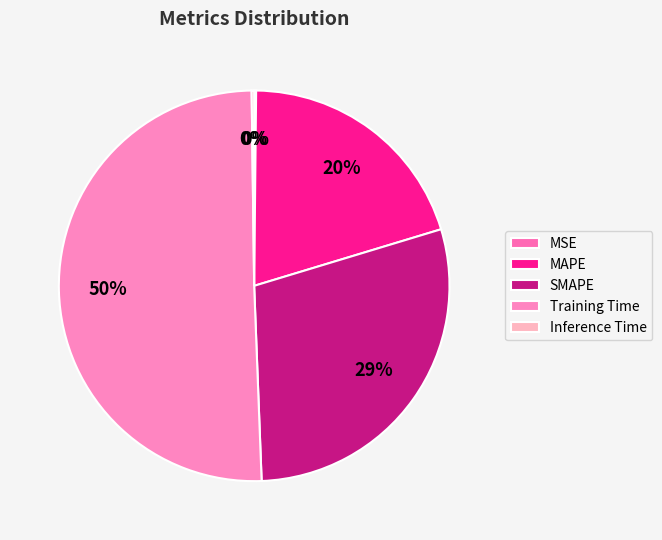

To the nearest percent, what is the average slice percentage?

20%